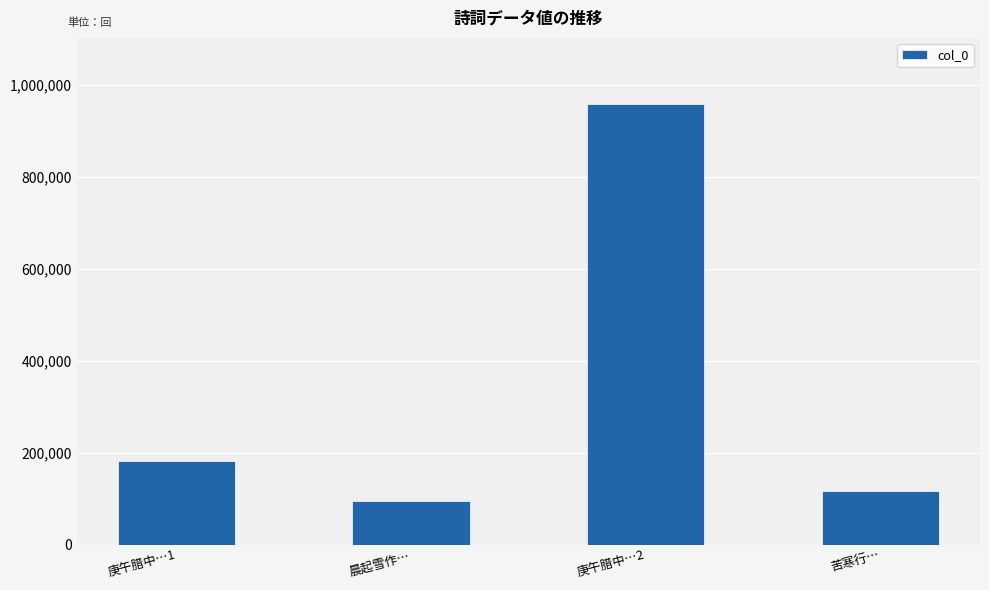

What is the smallest value displayed?

95382